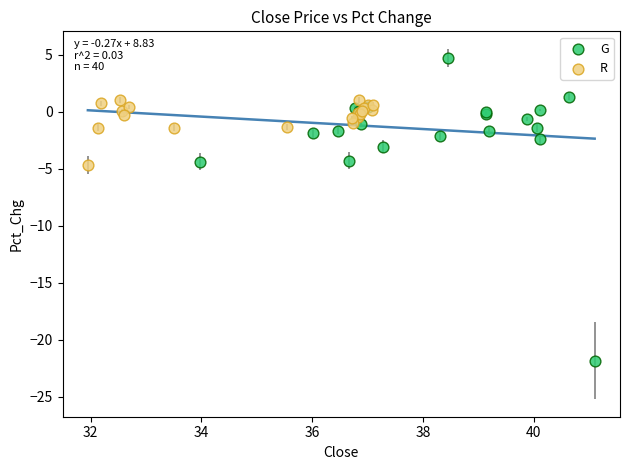

Which series reaches the maximum Y coordinate?

G